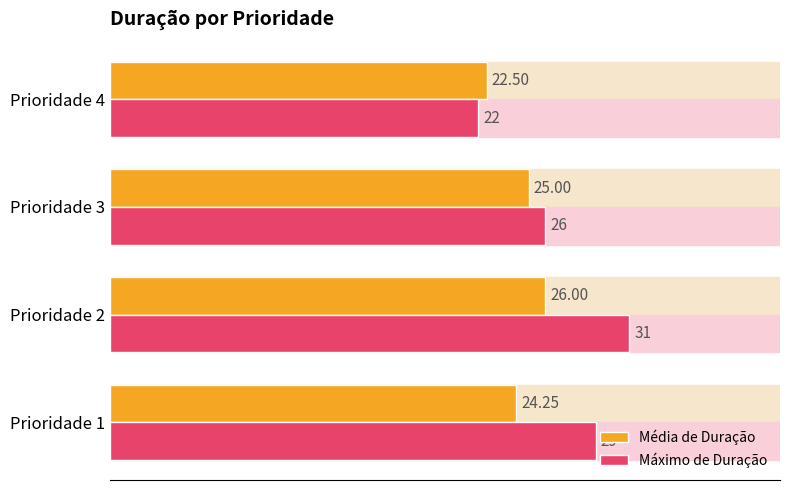

Rank the categories by Máximo de Duração value from highest to lowest.

Prioridade 2, Prioridade 1, Prioridade 3, Prioridade 4